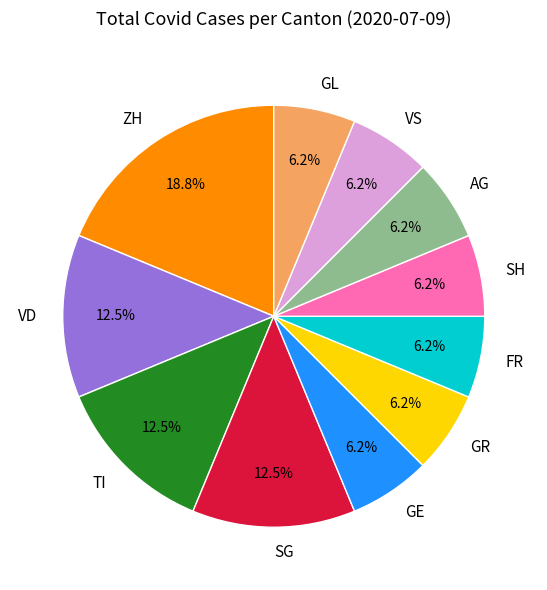

What percentage is the GR slice, to the nearest percent?

6%